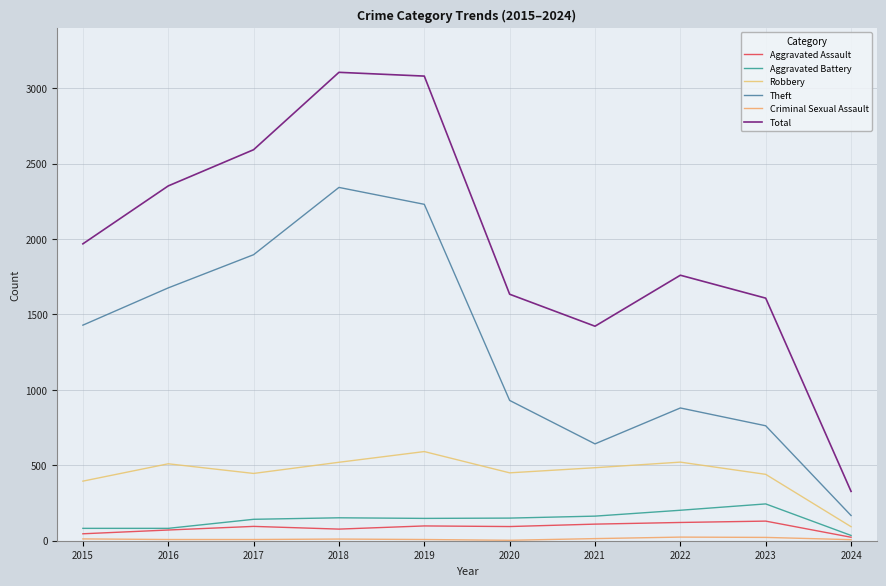

List the series in order of their peak value, highest first.

Total, Theft, Robbery, Aggravated Battery, Aggravated Assault, Criminal Sexual Assault